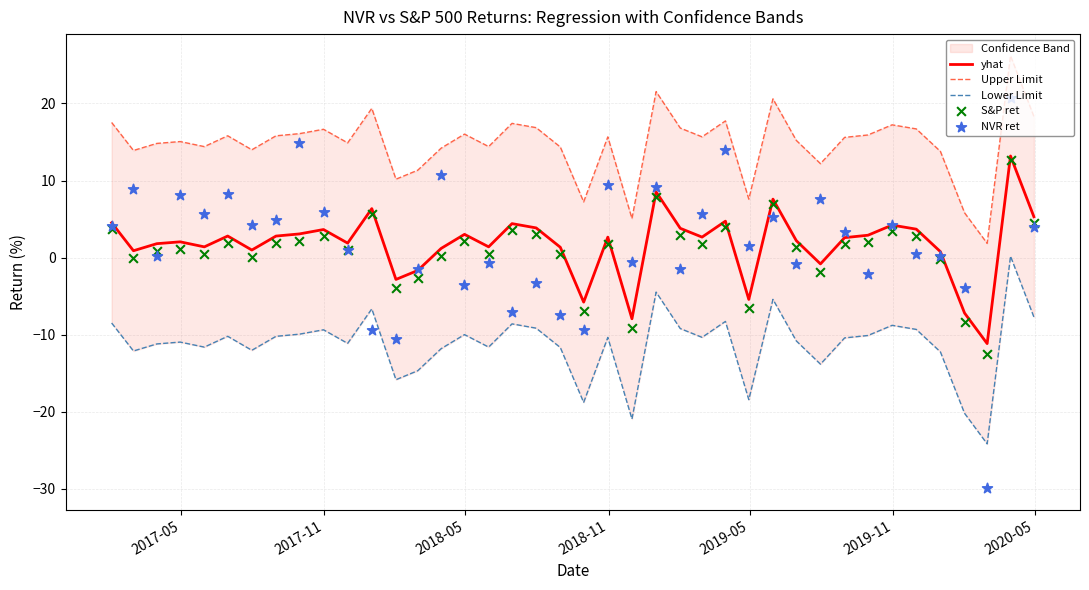

Which series has the largest total across all categories?

Upper Limit